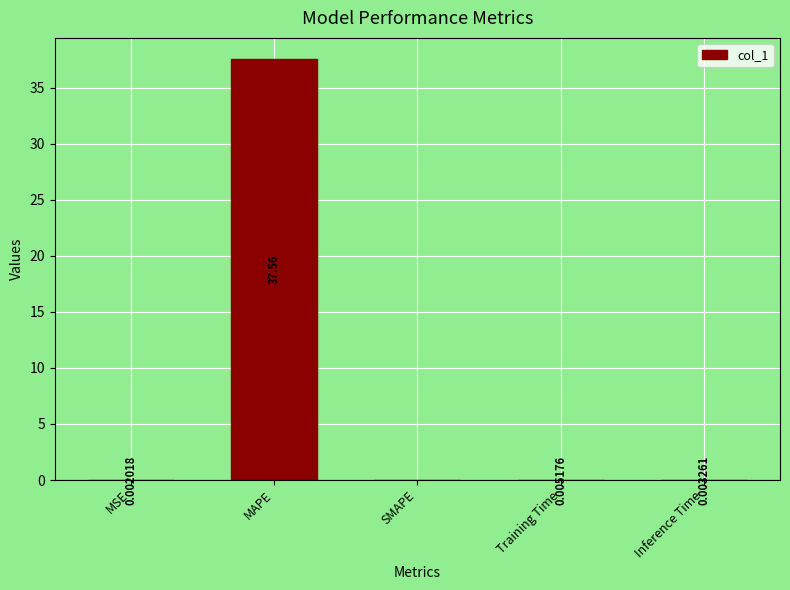

How many series are shown in this chart?

1